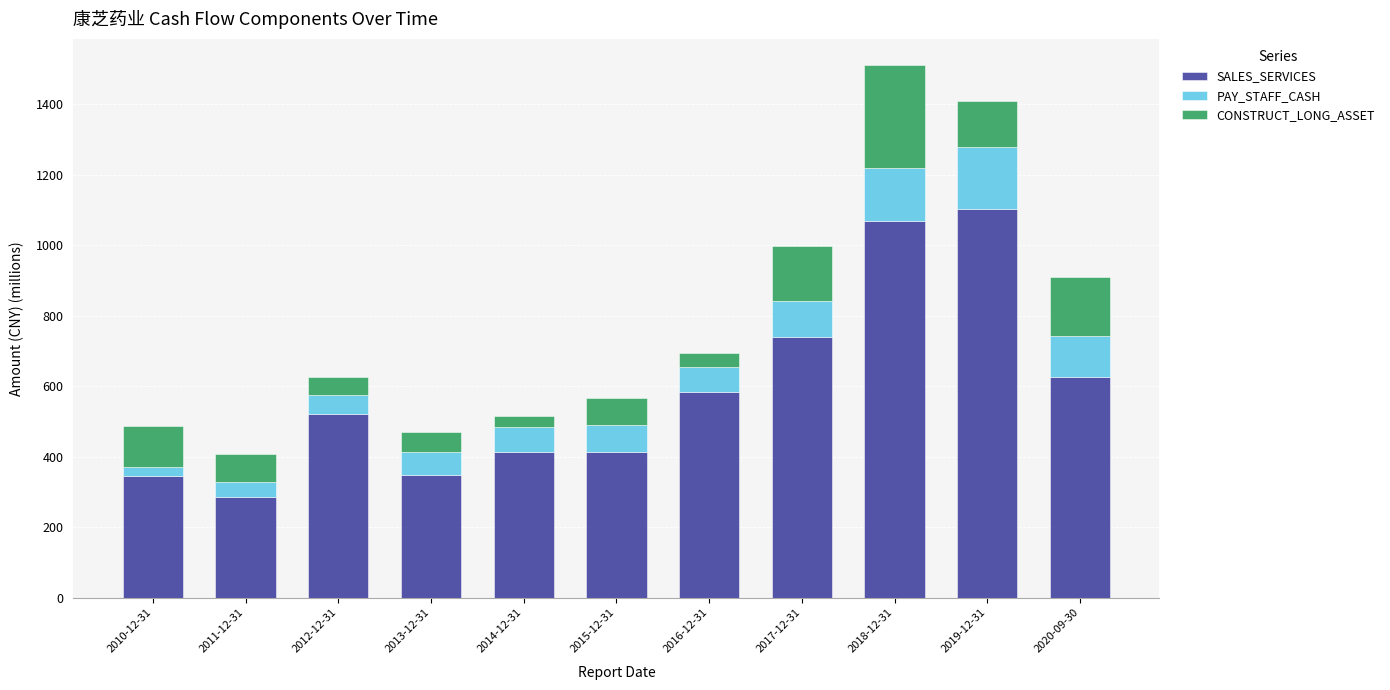

What is the sum of the SALES_SERVICES values at 2015-12-31 and 2011-12-31?

697.1